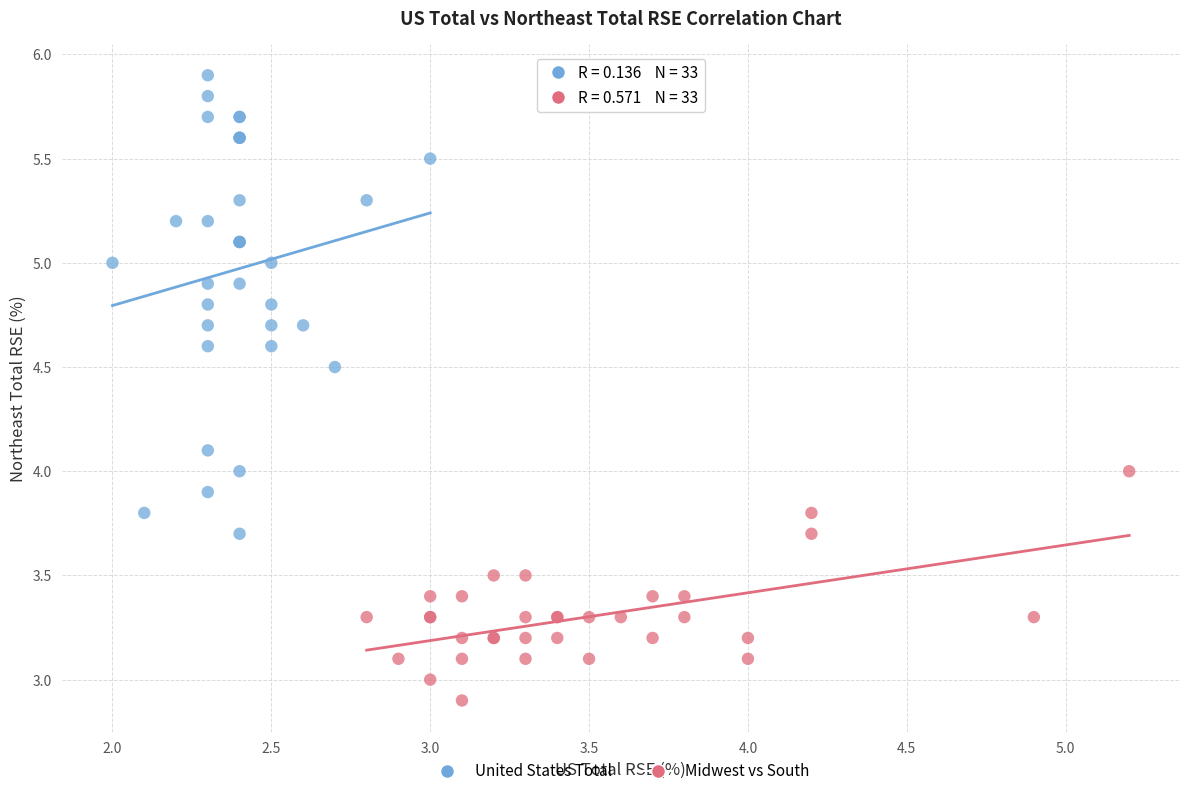

Which series reaches the maximum Y coordinate?

United States Total